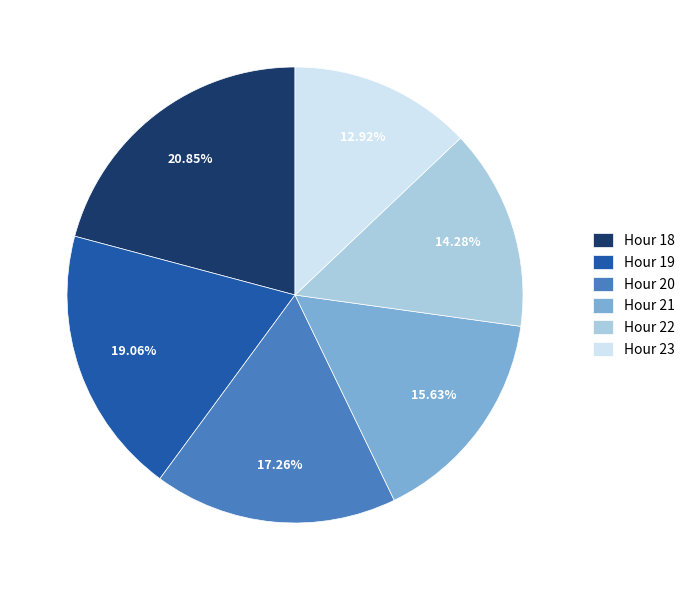

Approximately how many times larger is the value at Hour 23 compared to Hour 18?

0.6